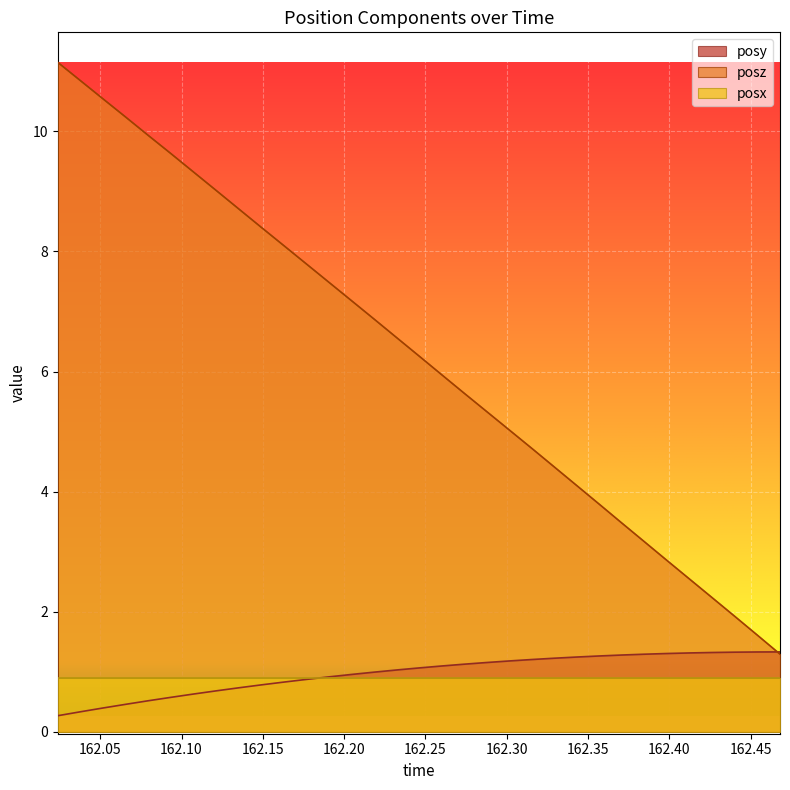

Which series has the largest total across all categories?

posz